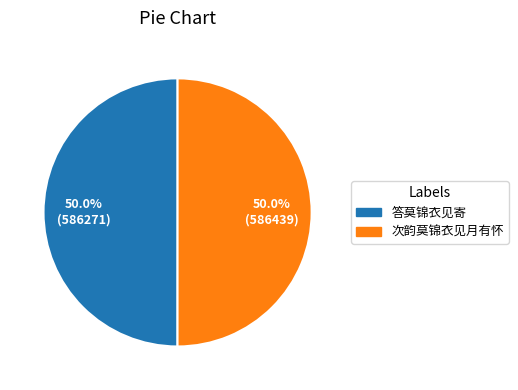

What percentage is NOT represented by 答莫锦衣见寄?

50.0%